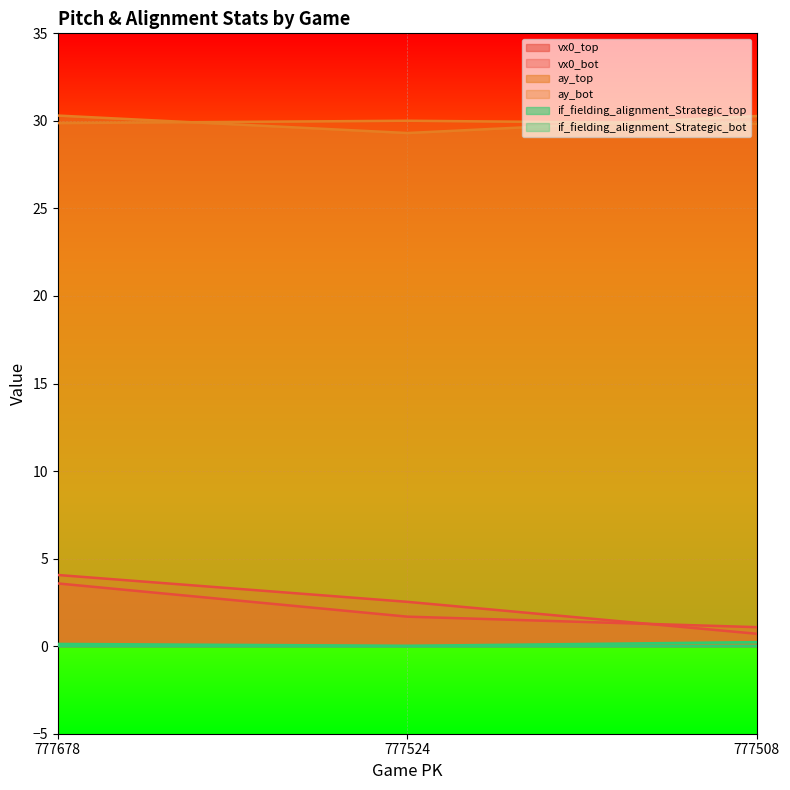

At which category does the chart reach its minimum across all series?

777524